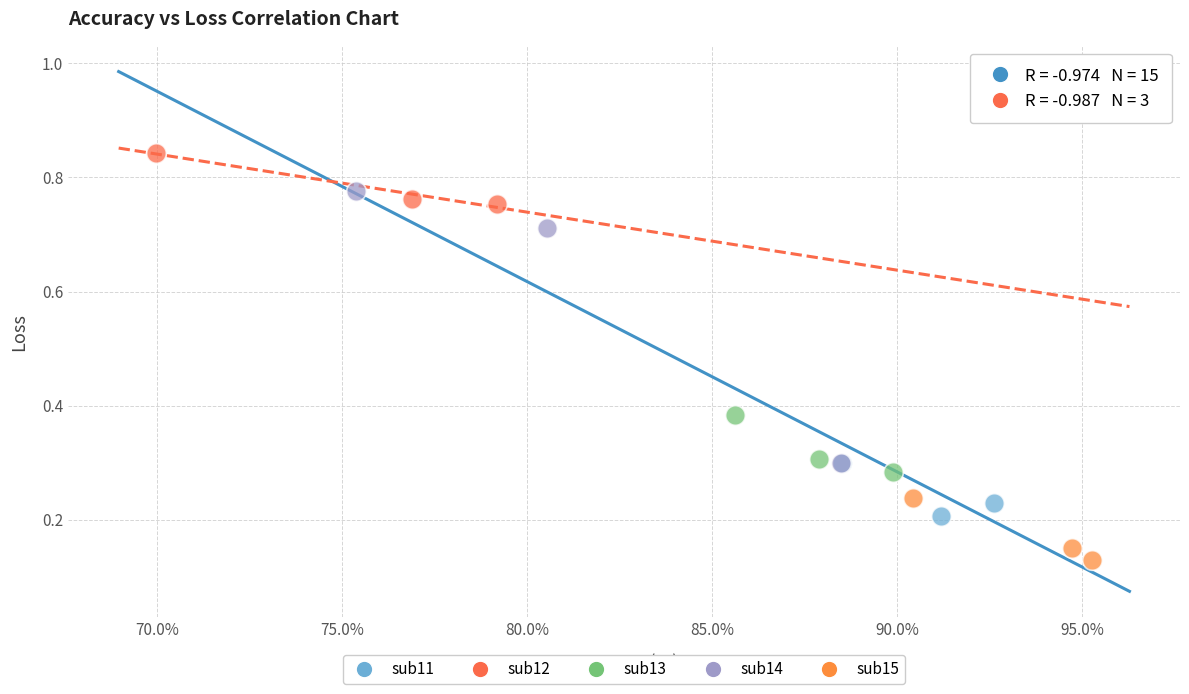

Which series reaches the maximum Y coordinate?

sub12